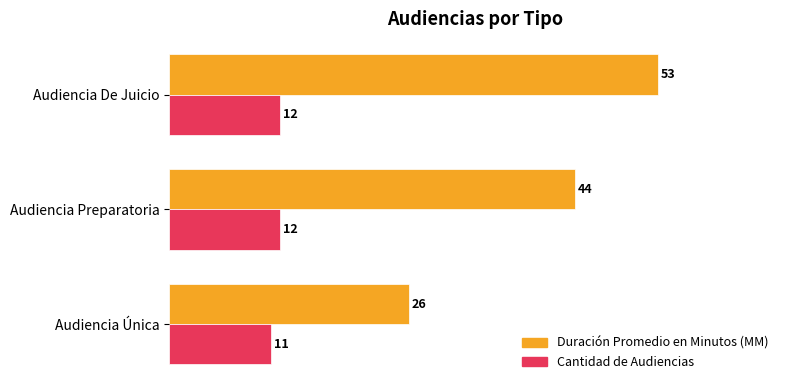

List the series in order of their peak value, highest first.

Duración Promedio en Minutos (MM), Cantidad de Audiencias